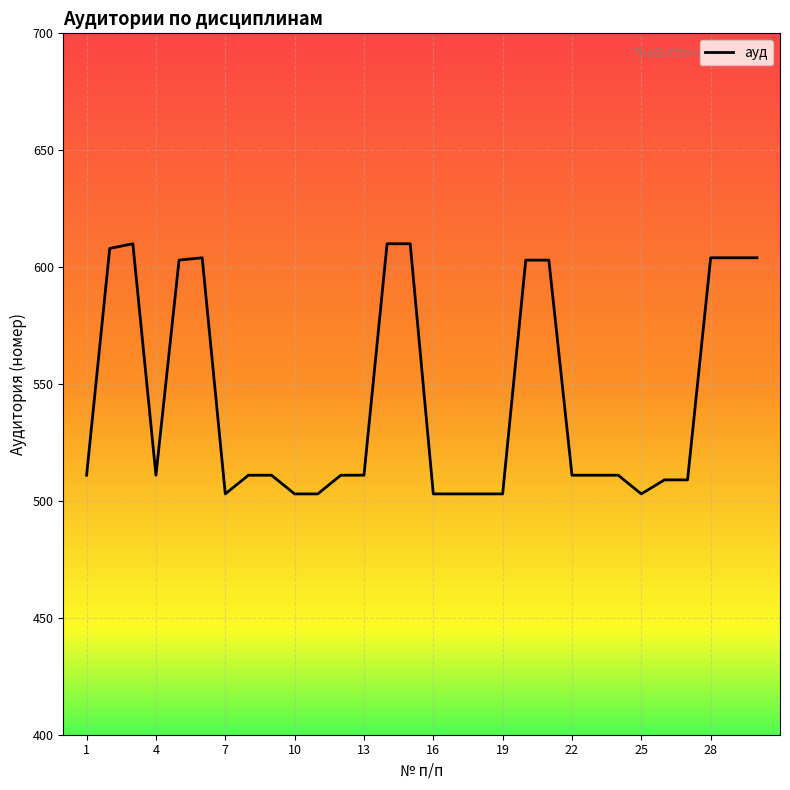

What is the maximum value shown in the chart?

610